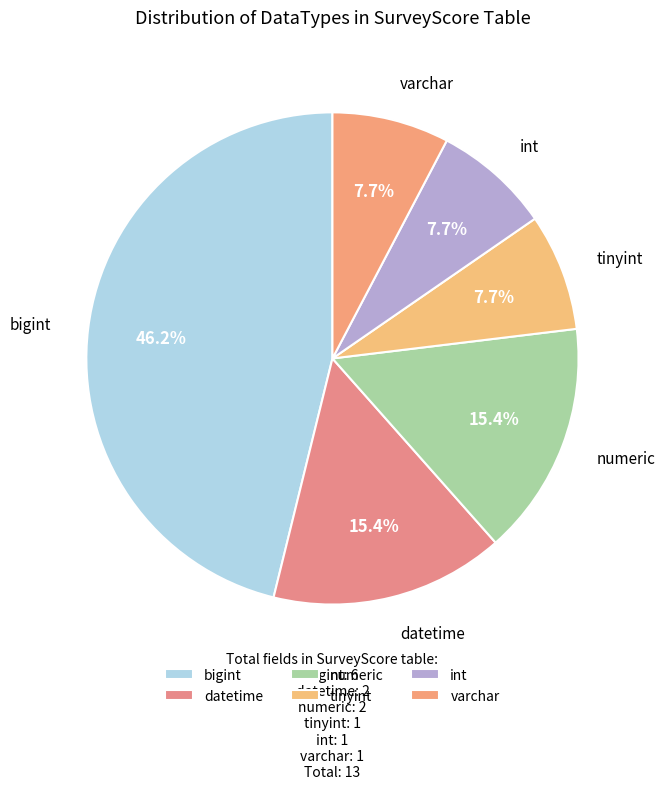

What portion of the pie excludes int?

92.3%